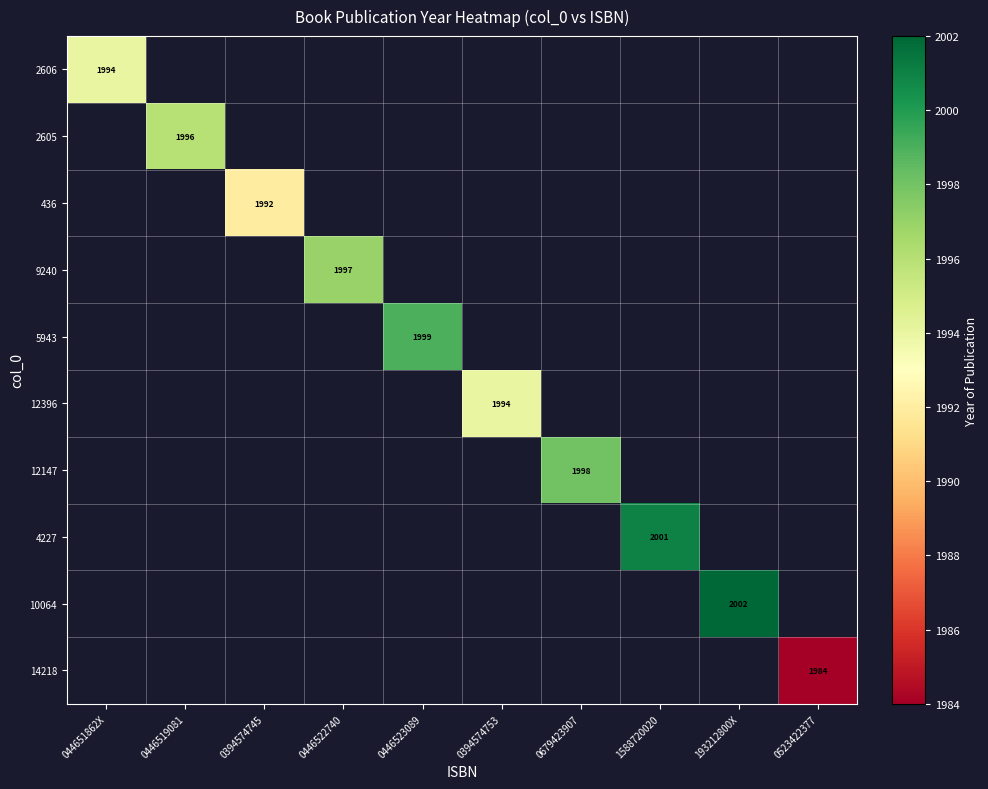

Is it true that 10064 equals 2002 at 193212800X?

True